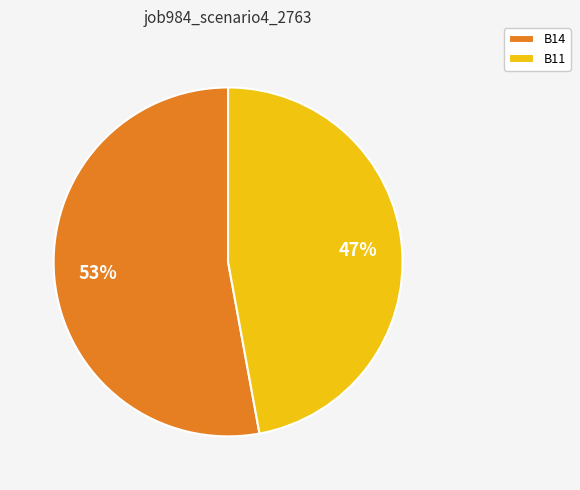

The B11 slice represents 41% of the pie. True or false?

False